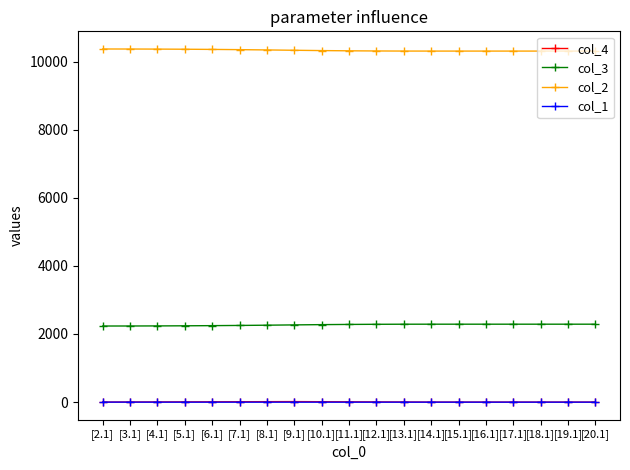

What is the label of the 2nd point from the left?

[3.1]